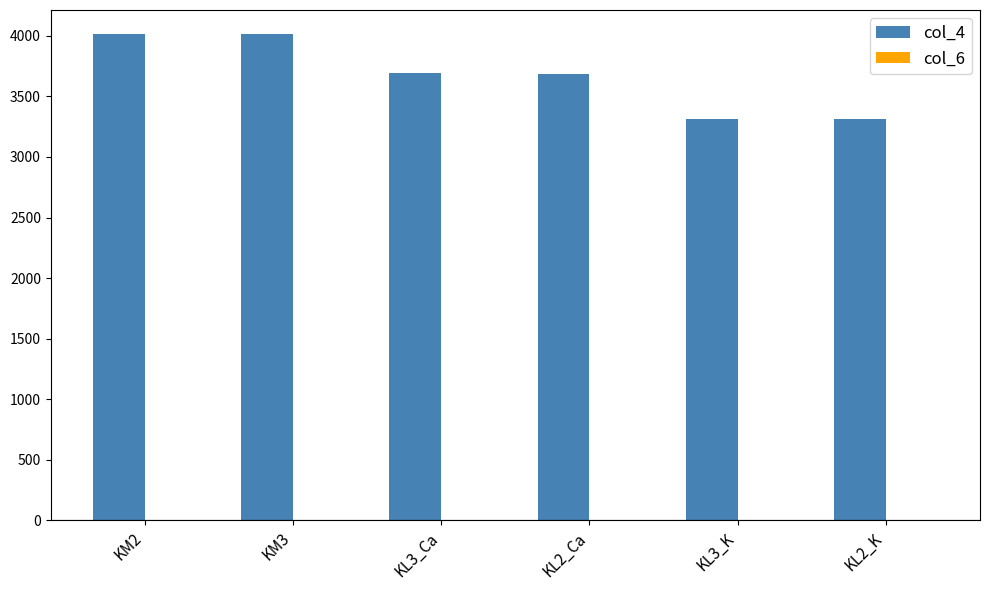

Count the number of data series in this chart.

2